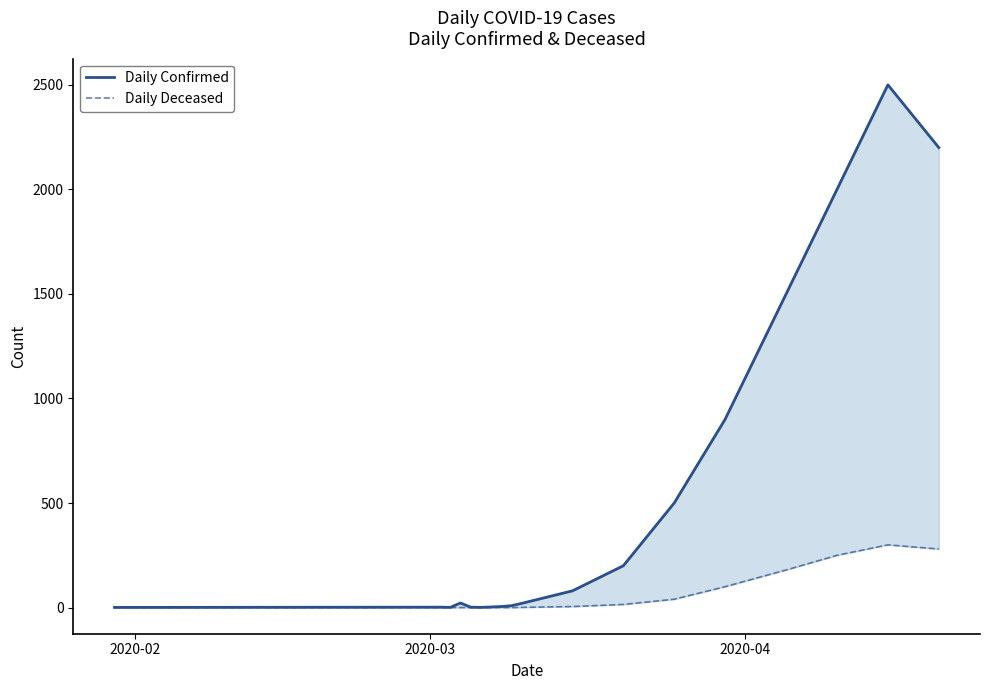

What is the sum of all Daily Confirmed values?

9948